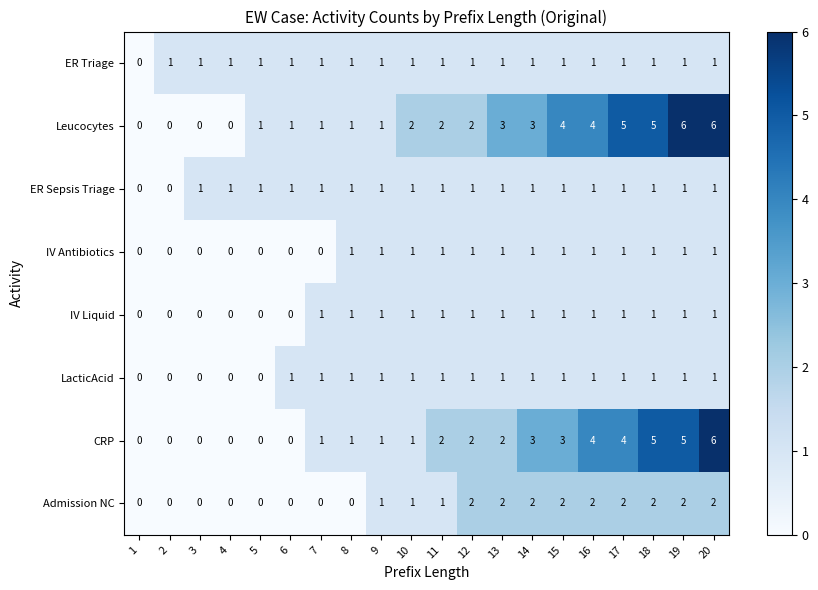

Which series has the largest total across all categories?

Leucocytes